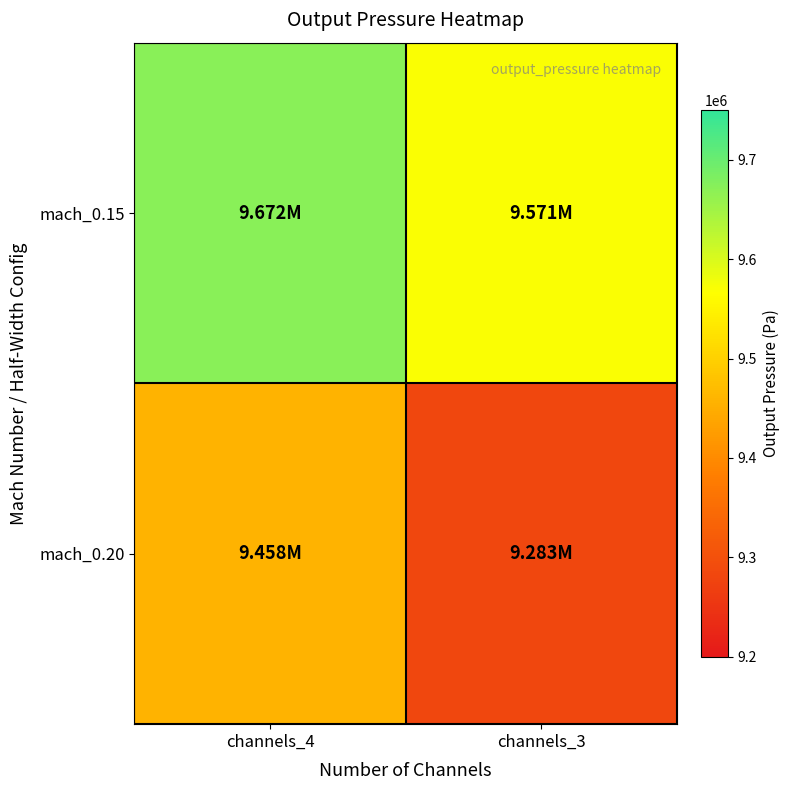

Reading left to right, extract all data points from this chart.

mach_0.15: channels_4=9672452.9	channels_3=9570797.8
mach_0.20: channels_4=9458423.5	channels_3=9282896.9